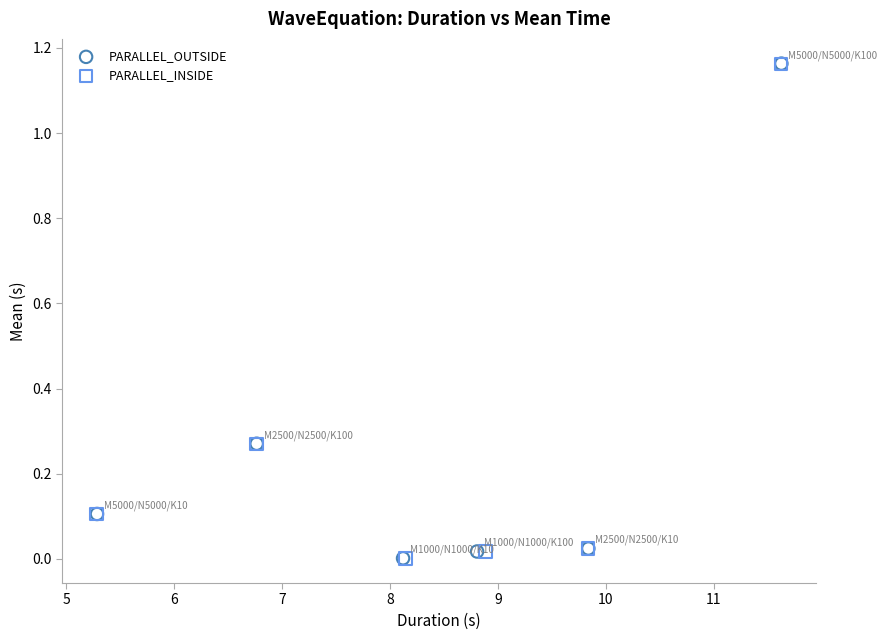

What are all the series names shown in the legend?

PARALLEL_OUTSIDE, PARALLEL_INSIDE